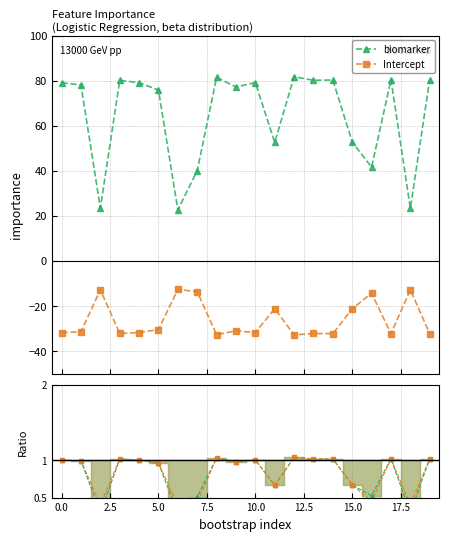

Does the chart display data point markers on the line(s)?

Yes